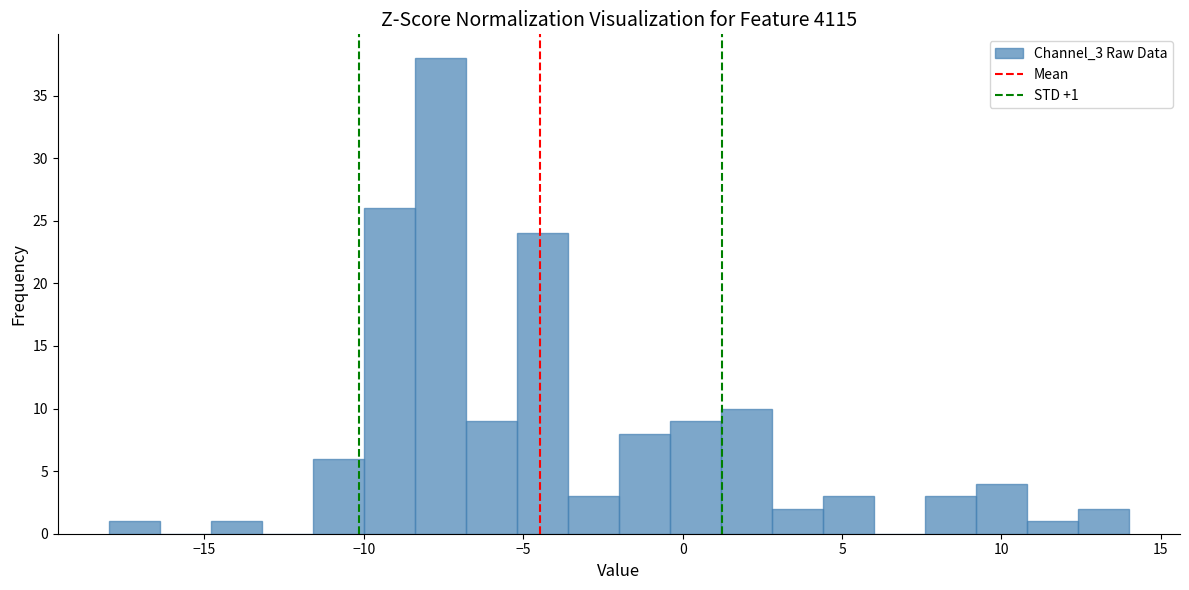

Read against the x-axis, roughly where is the centre of the tallest bar?

-7.5